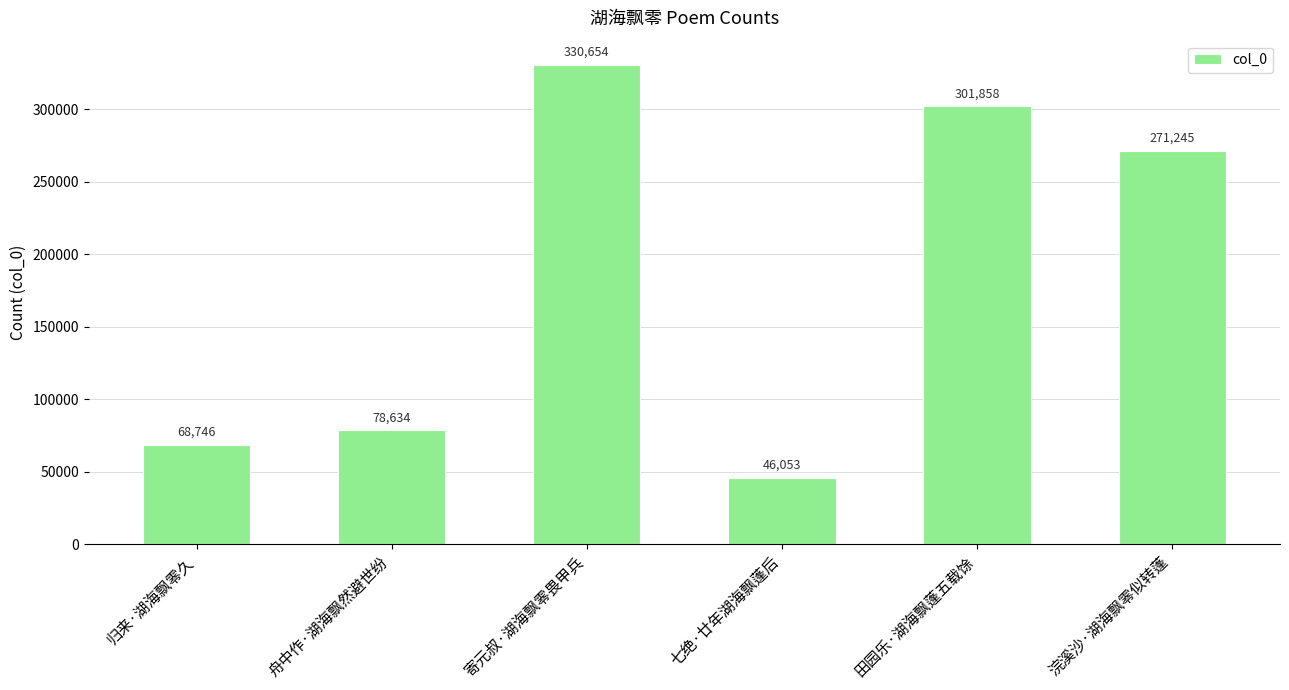

Reading left to right, extract all data points from this chart.

归来·湖海飘零久=68746	舟中作·湖海飘然避世纷=78634	寄元叔·湖海飘零畏甲兵=330654	七绝·廿年湖海飘蓬后=46053	田园乐·湖海飘蓬五载馀=301858	浣溪沙·湖海飘零似转蓬=271245